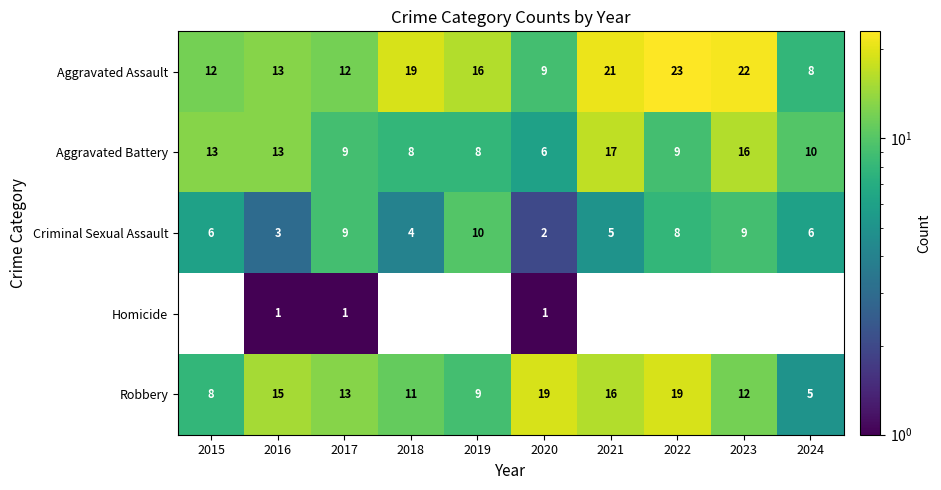

At which label is Aggravated Assault closest to 15?

2019